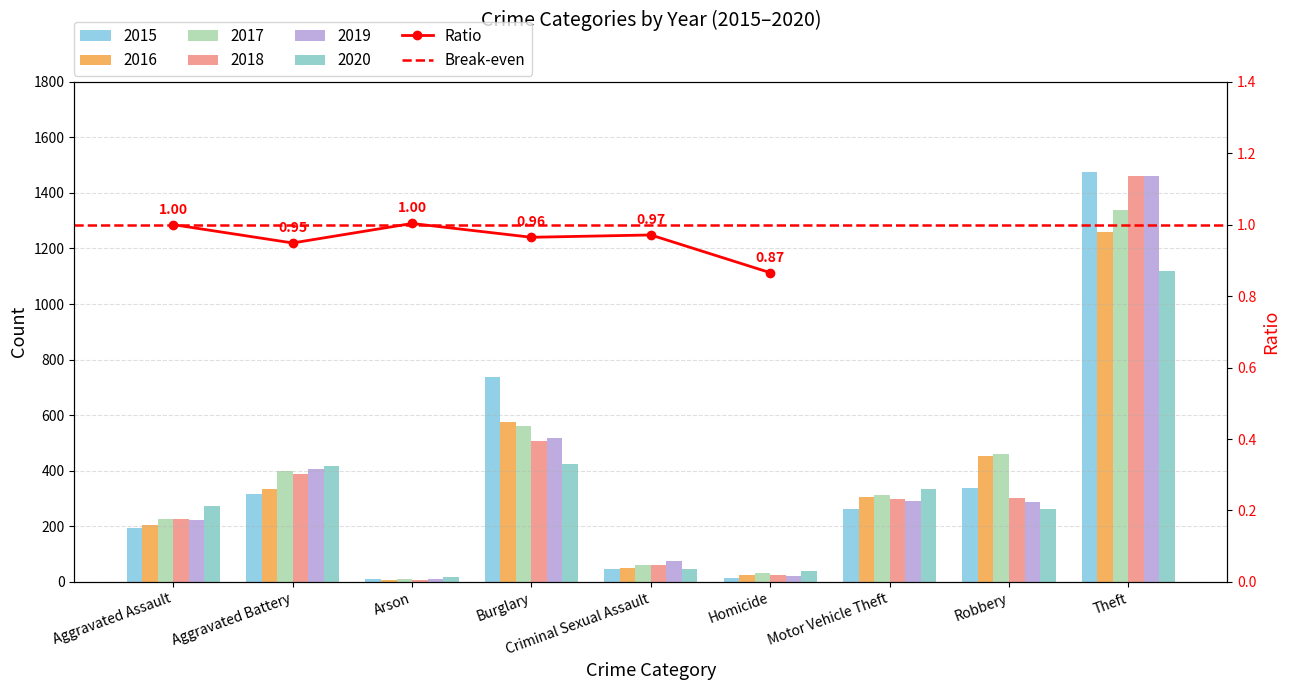

What is the difference between the 2015 values at Criminal Sexual Assault and Arson?

37